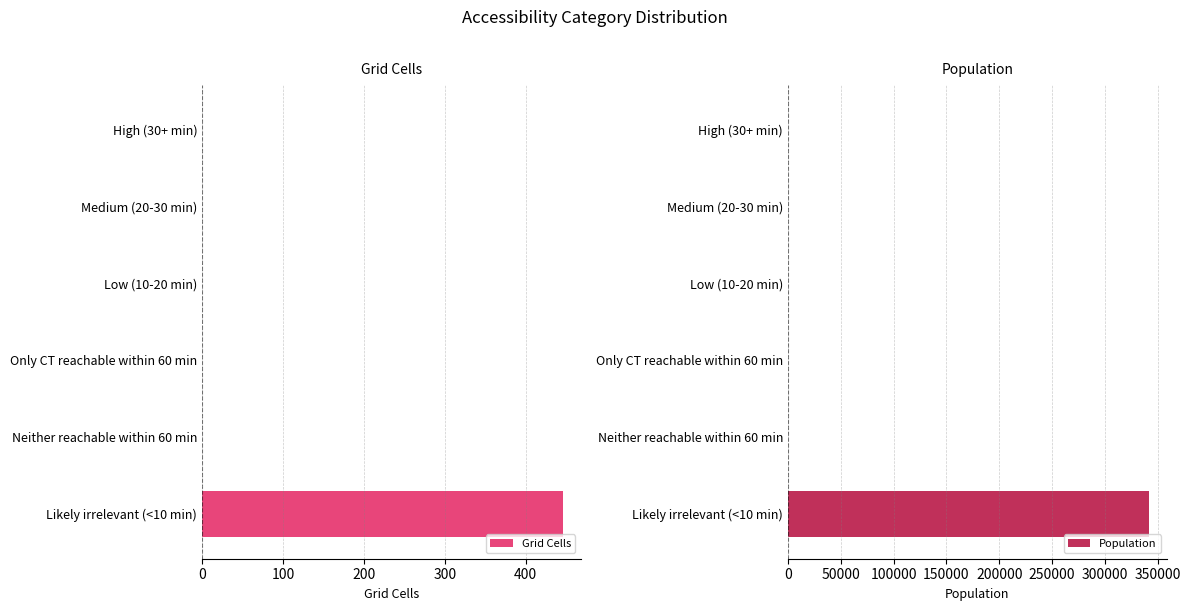

What is the average value of the Population series?

56885